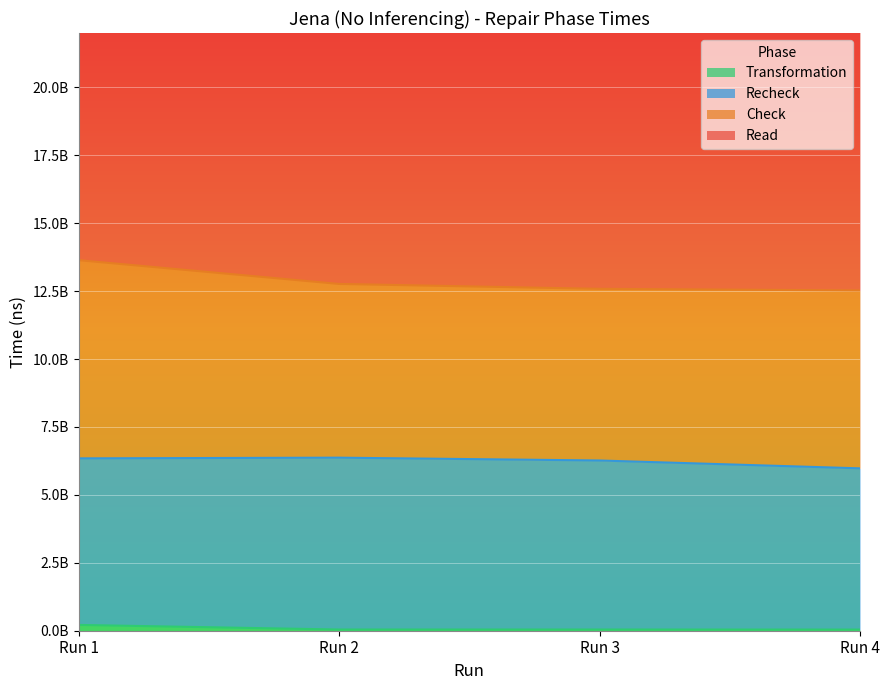

Is the value of Transformation at Run 4 greater than the value of Read at Run 2?

No